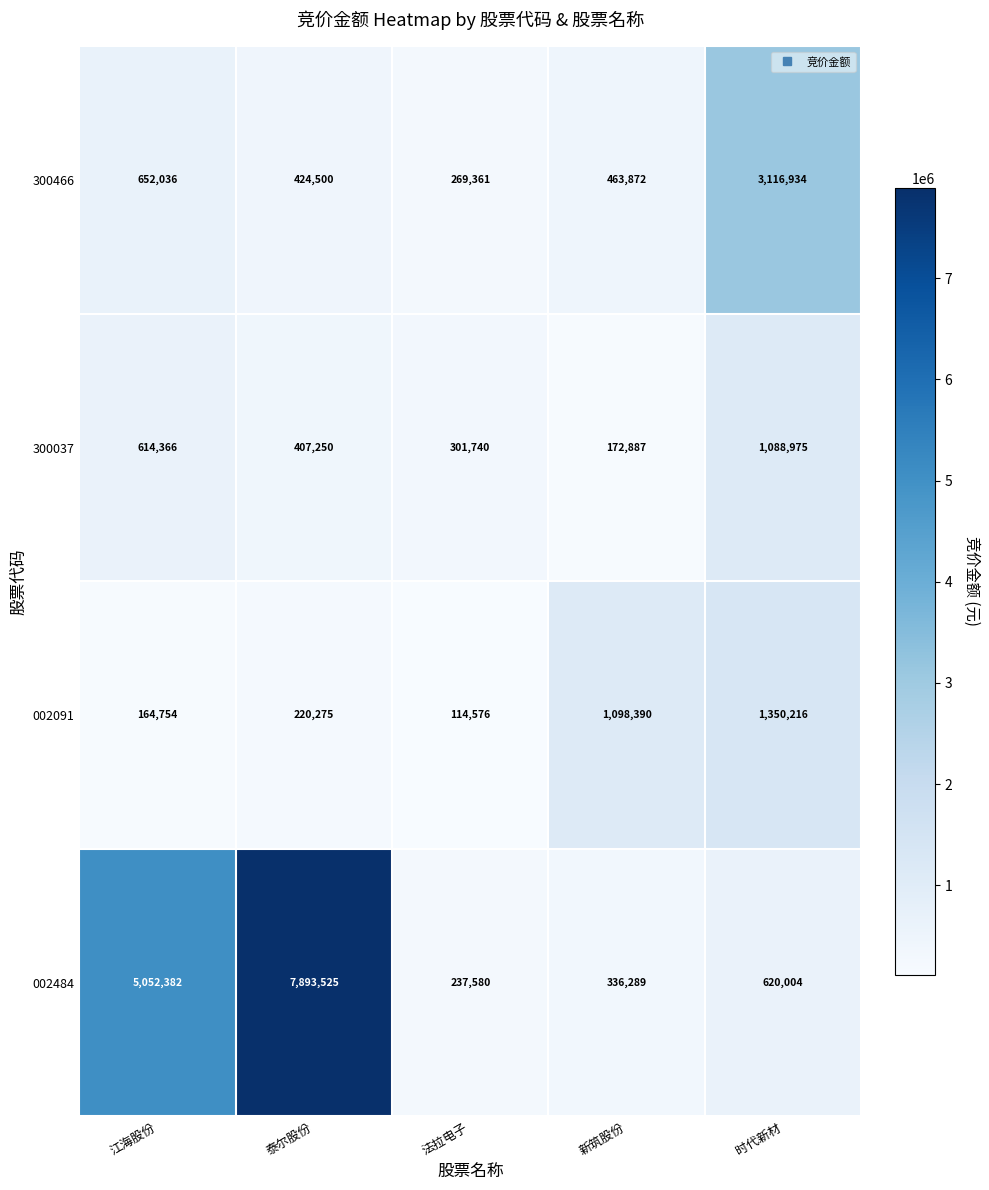

What is the maximum value shown in the chart?

7893525